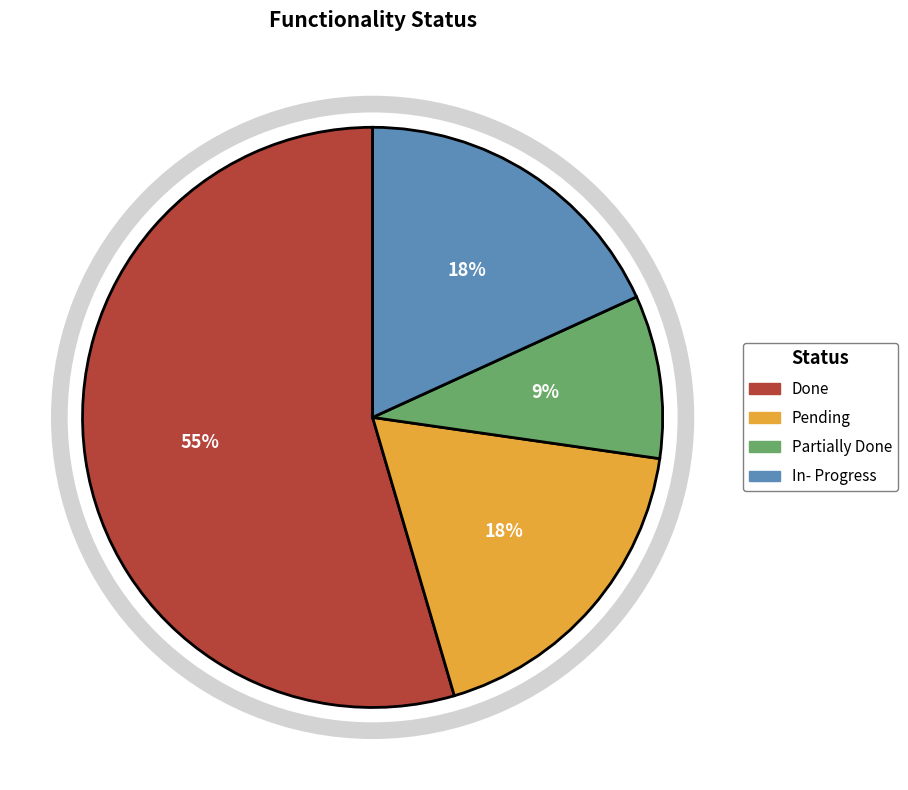

What is the smallest slice in the pie chart?

Partially Done